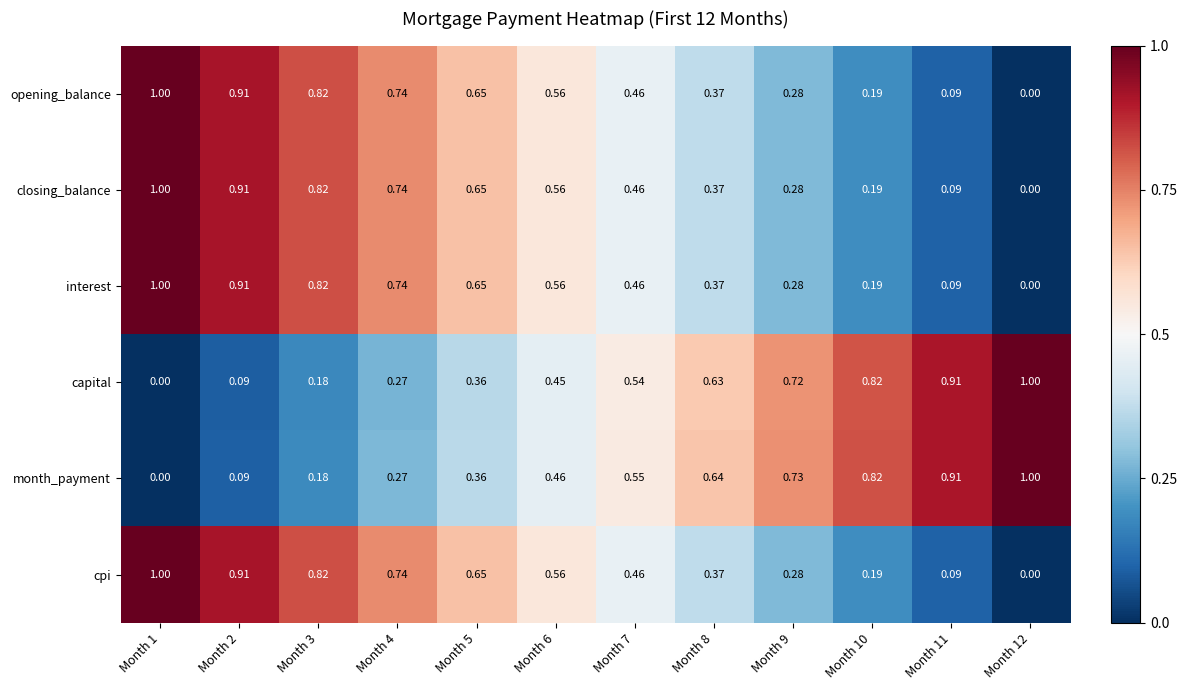

How many positive values does the interest series have?

11